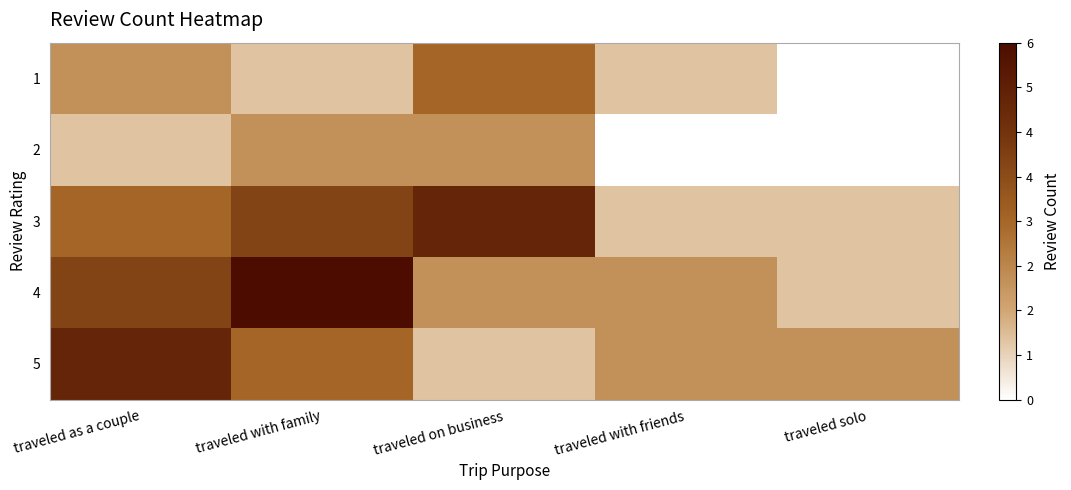

Reading left to right, extract all data points from this chart.

1: traveled as a couple=2	traveled with family=1	traveled on business=3	traveled with friends=1	traveled solo=0
2: traveled as a couple=1	traveled with family=2	traveled on business=2	traveled with friends=0	traveled solo=0
3: traveled as a couple=3	traveled with family=4	traveled on business=5	traveled with friends=1	traveled solo=1
4: traveled as a couple=4	traveled with family=6	traveled on business=2	traveled with friends=2	traveled solo=1
5: traveled as a couple=5	traveled with family=3	traveled on business=1	traveled with friends=2	traveled solo=2